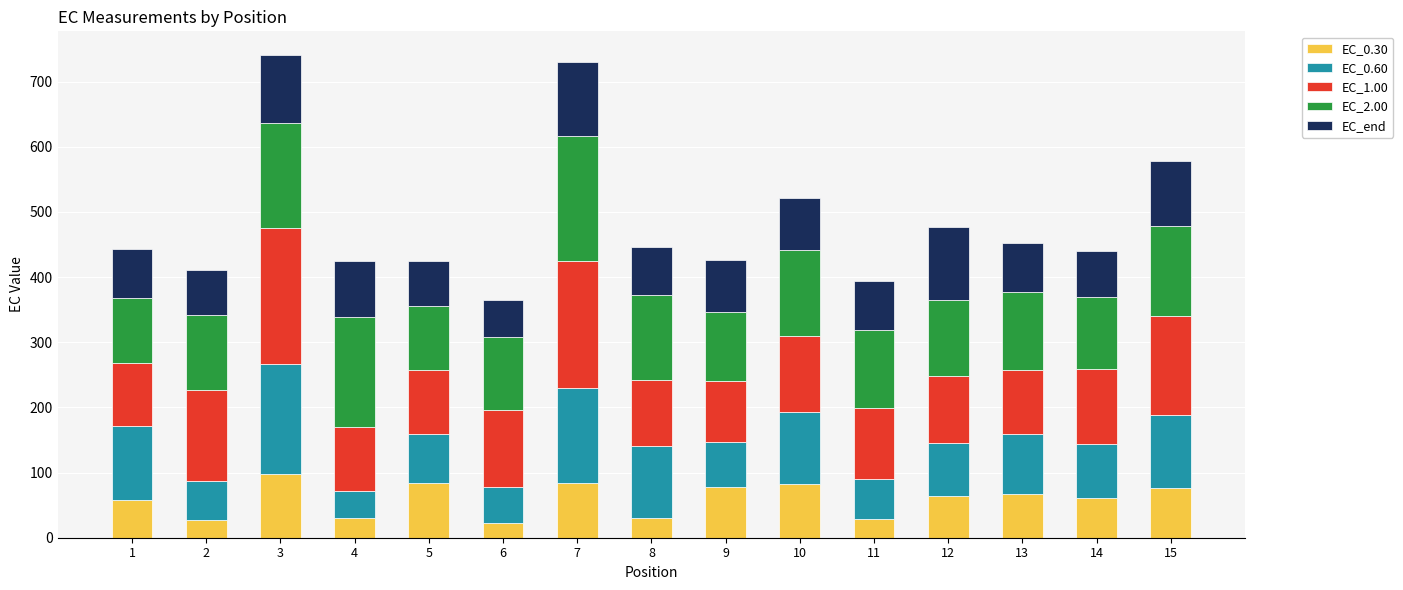

Count the number of categories in the chart.

15